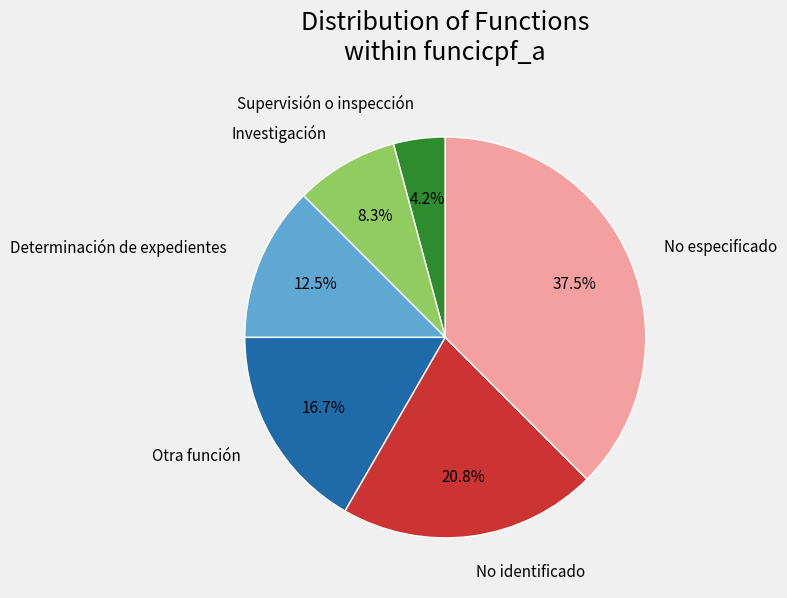

Count the number of slices in the pie.

6